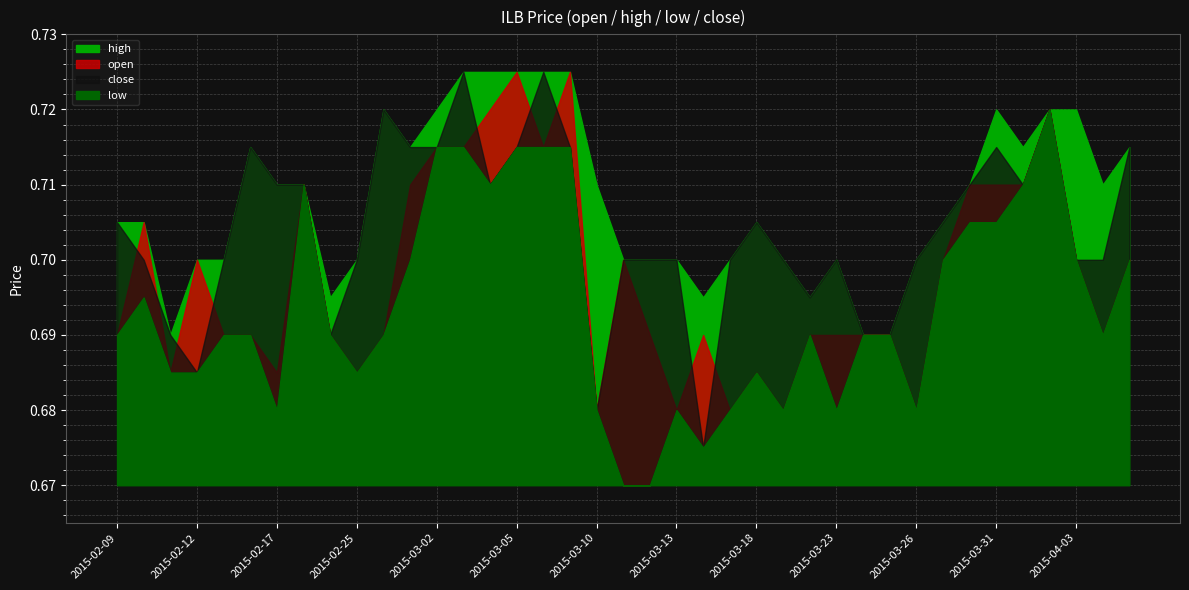

True or false: open has a value of 0.7 at 2015-03-17.

True